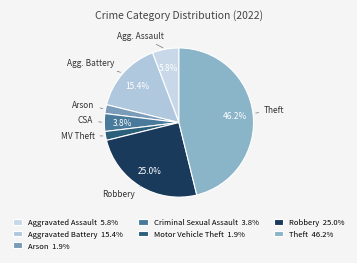

Count the number of slices in the pie.

7